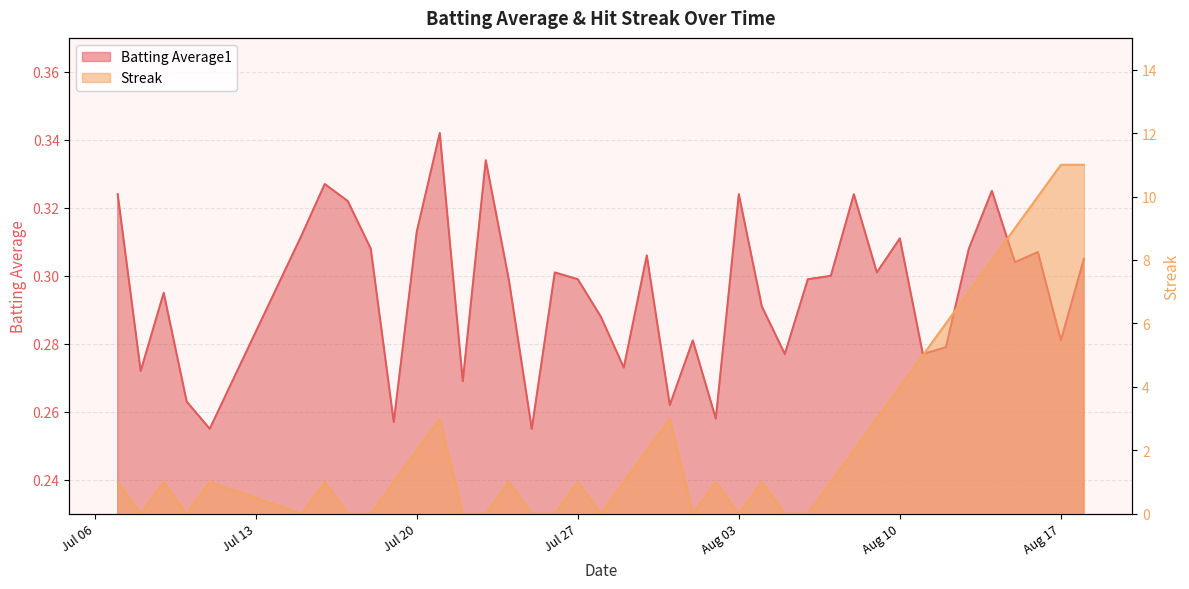

What is the sum of all batting_avg values?

11.8